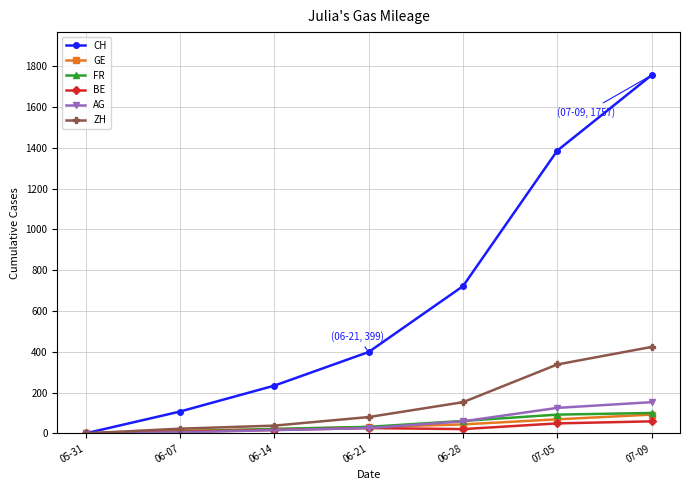

Is the value of FR at 07-05 greater than the value of BE at 07-09?

Yes